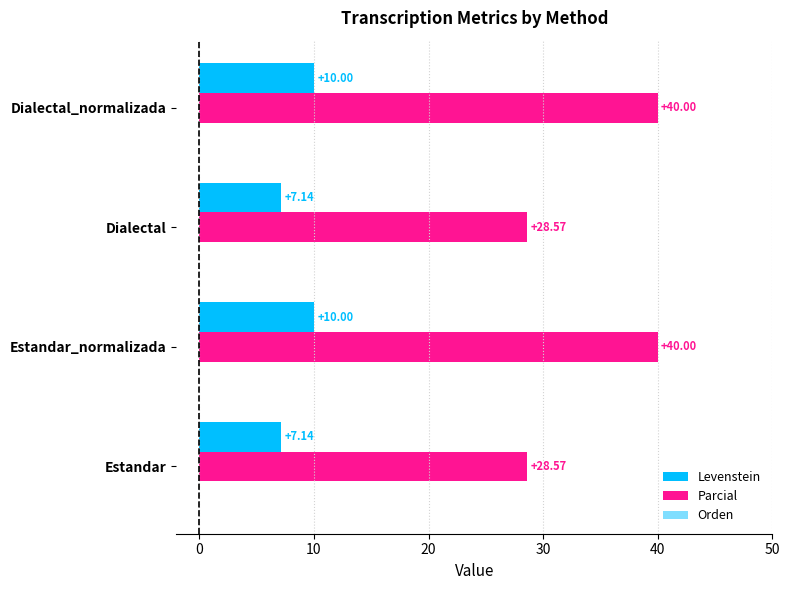

How many values in the Parcial series are below 40?

2